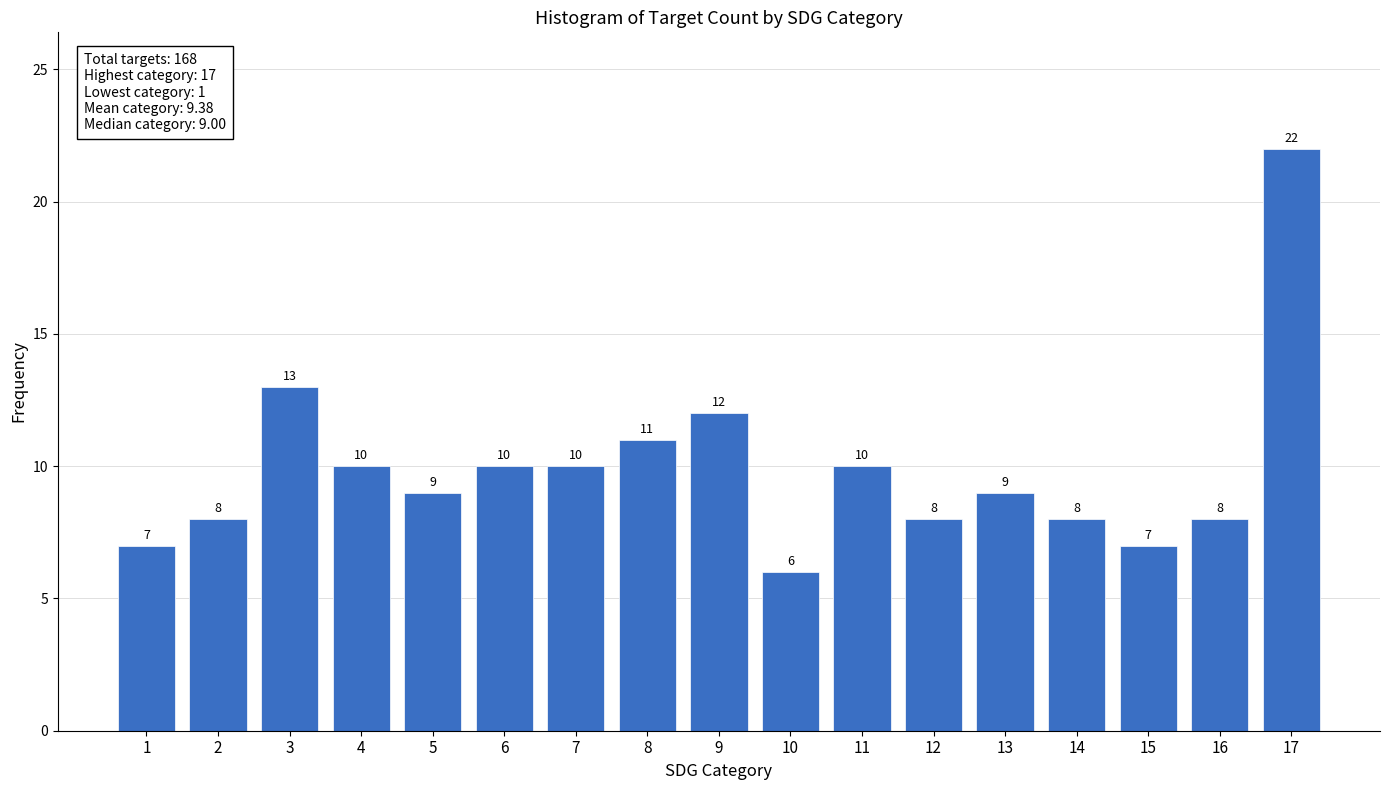

Reading left to right, list all the values displayed in this chart.

7	8	13	10	9	10	10	11	12	6	10	8	9	8	7	8	22